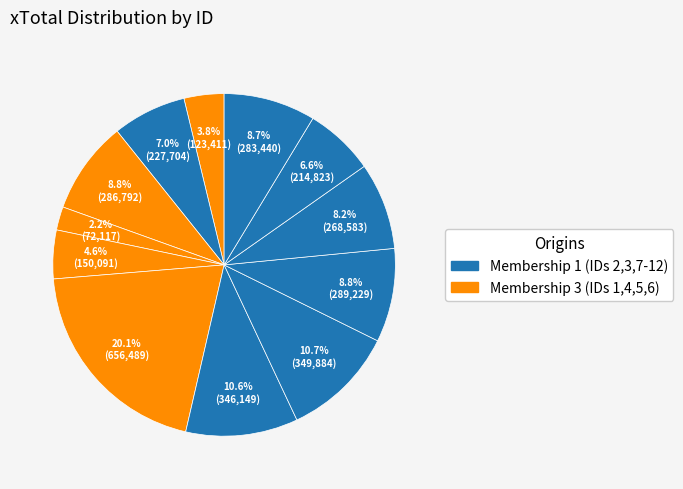

Is there a majority slice in this chart?

No